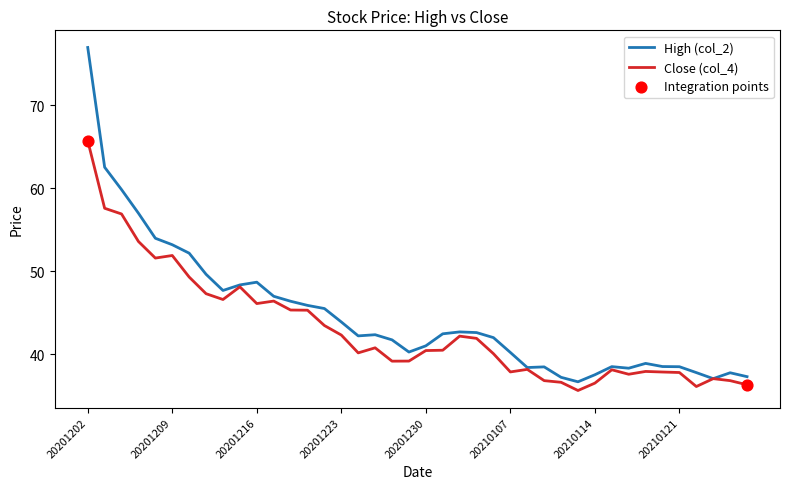

At how many categories does at least one series exceed 67?

1